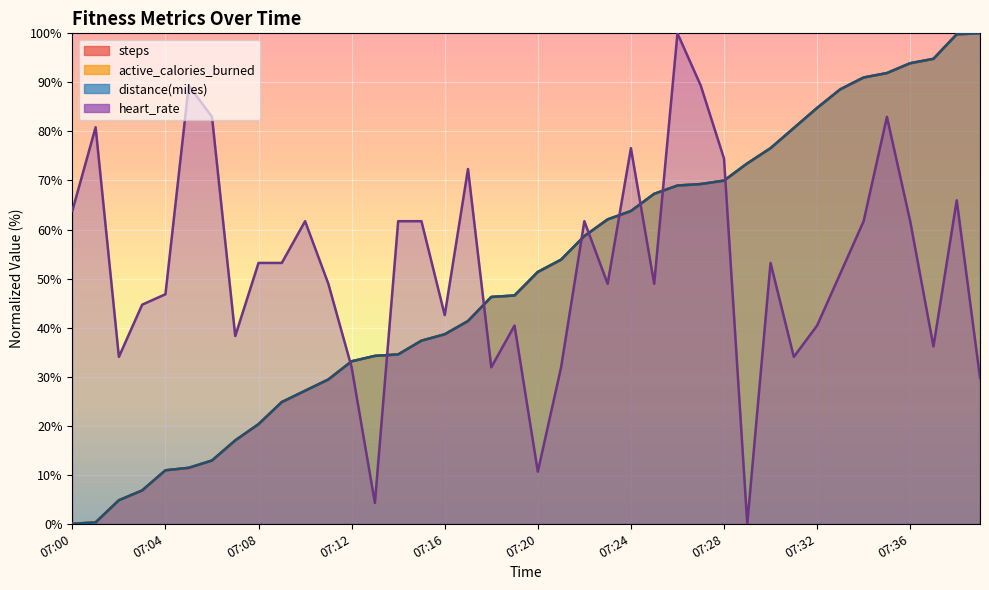

What is the approximate value of distance(miles) at 07:32?

84.8